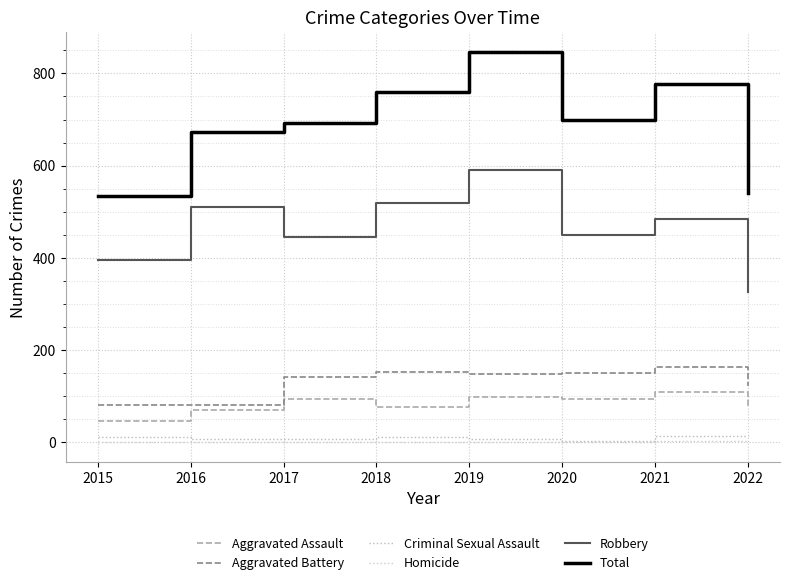

What is the value of the Aggravated Battery point at the 4th from the left?

152